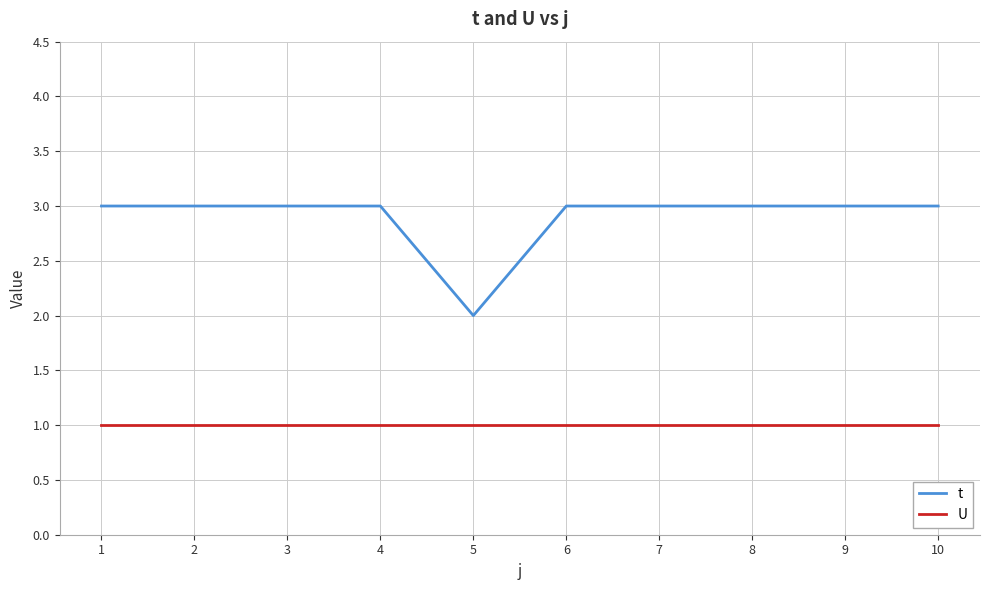

True or false: t and U cross at least once.

False